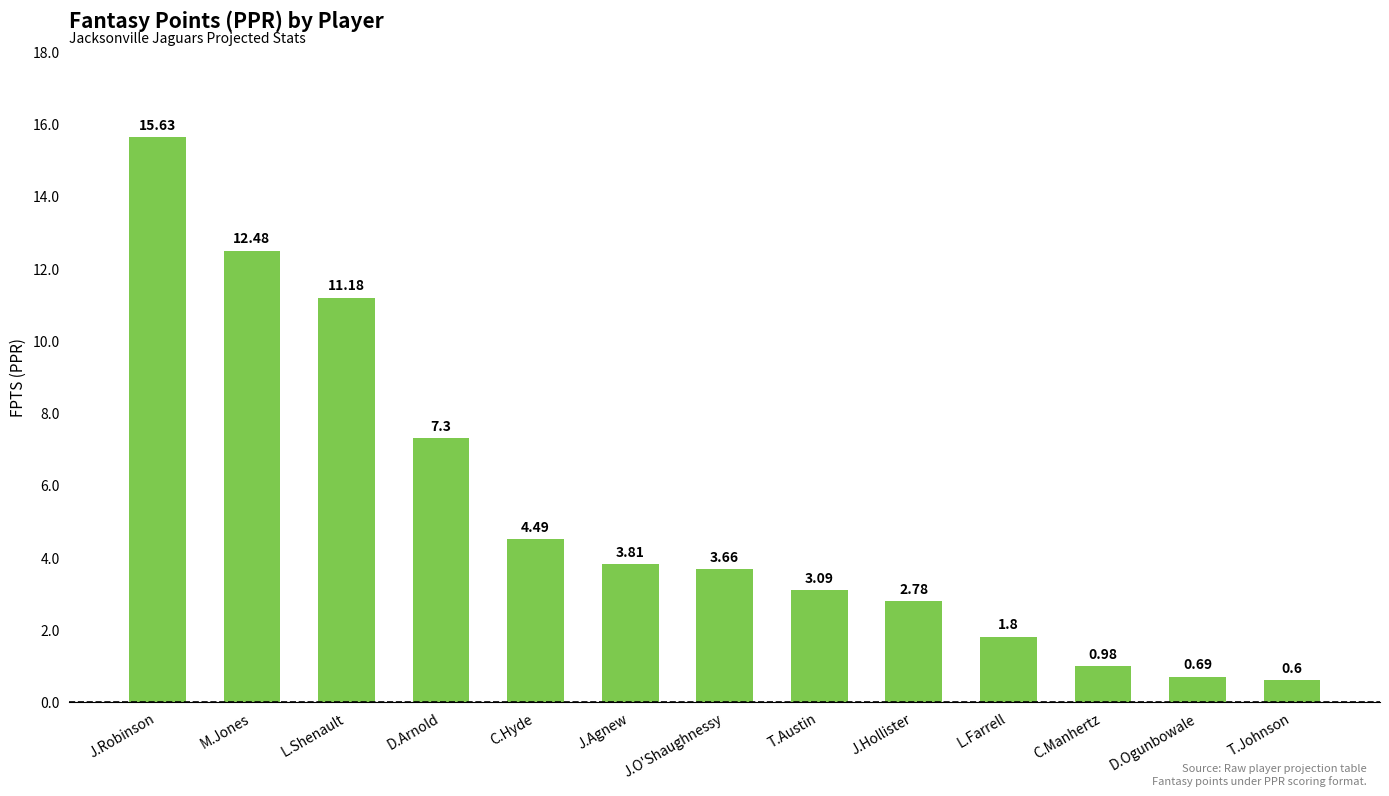

What is the smallest value displayed?

0.6